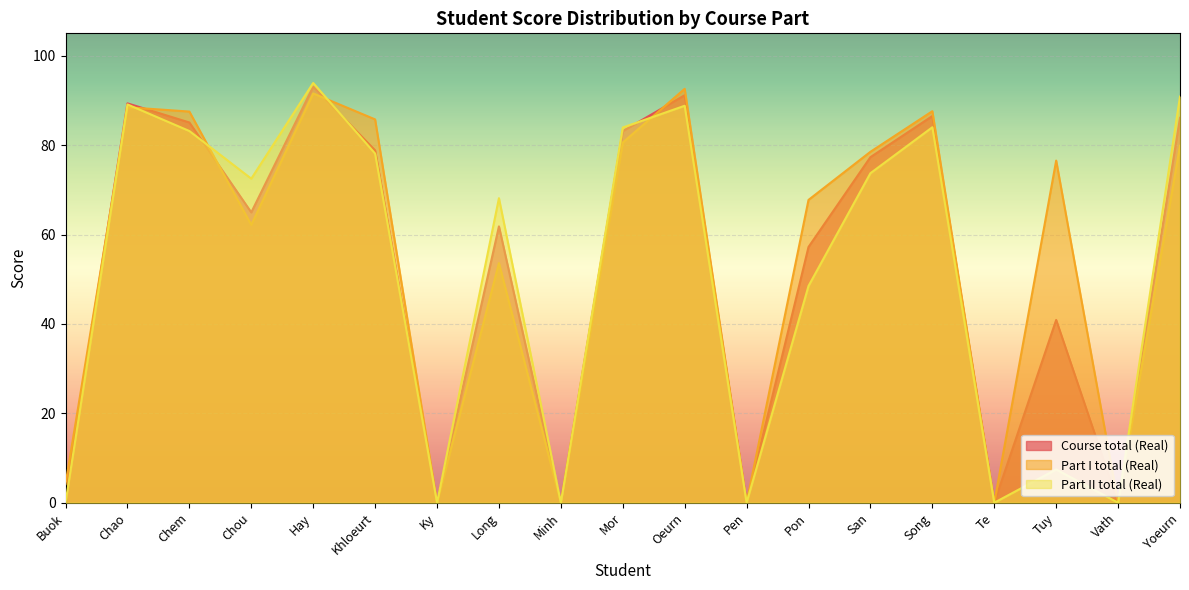

Rank the categories by Part I total (Real) value from lowest to highest.

Ky, Minh, Pen, Te, Vath, Buok, Long, Chou, Pon, Tuy, San, Yoeurn, Mor, Khloeurt, Chem, Song, Chao, Hay, Oeurn